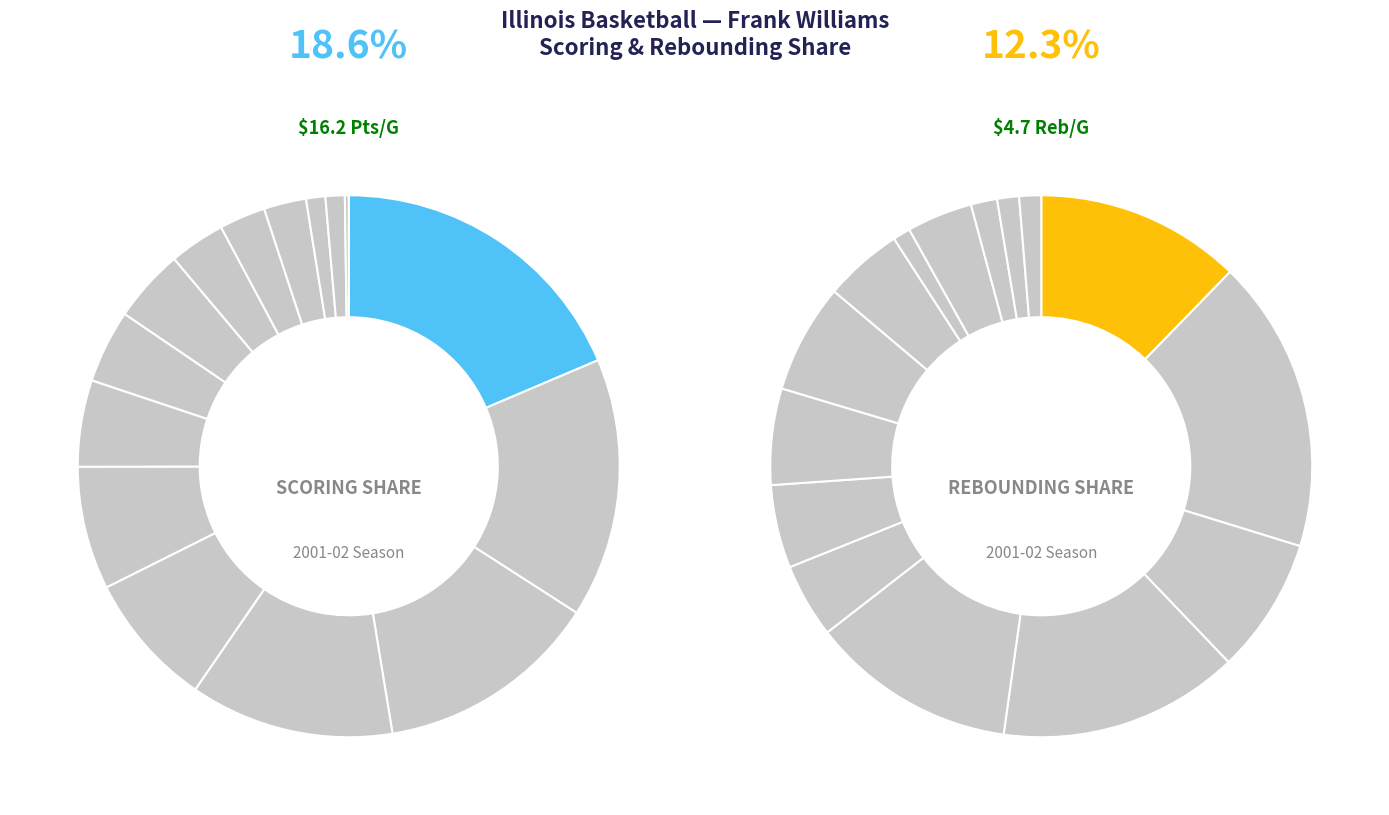

Rank the categories by value from highest to lowest.

Frank Williams, Brian Cook, Cory Bradford, Robert Archibald, Damir Krupalija, Sean Harrington, Luther Head, Nick Smith, Lucas Johnson, Roger Powell, Brett Melton, Blandon Ferguson, Jerrance Howard, Walter Young, Clayton Thomas